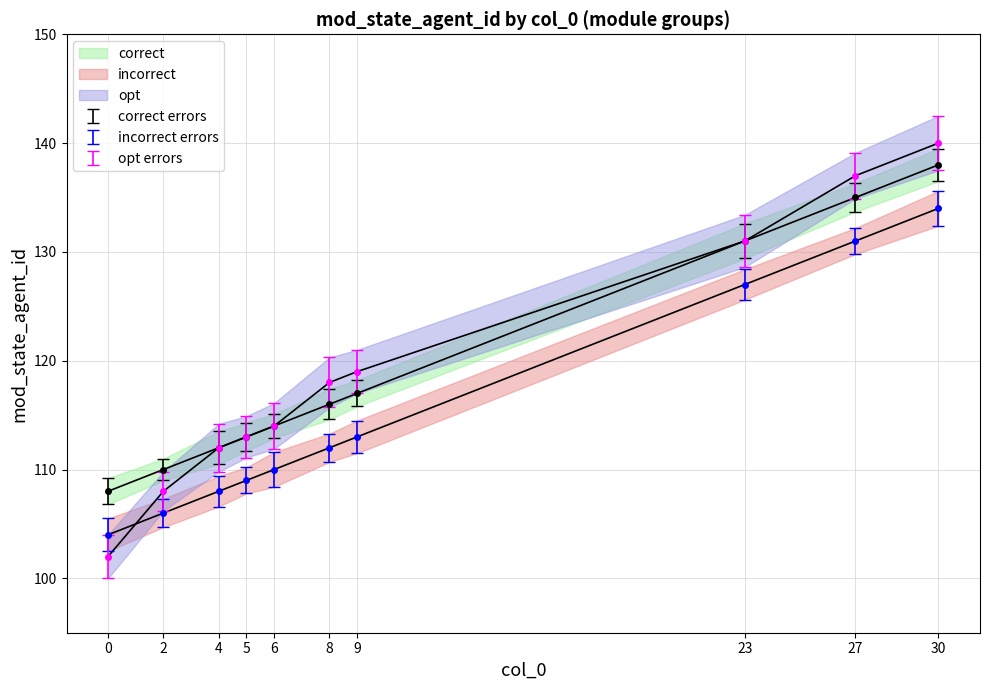

Is it true that opt equals 113 at 5?

True